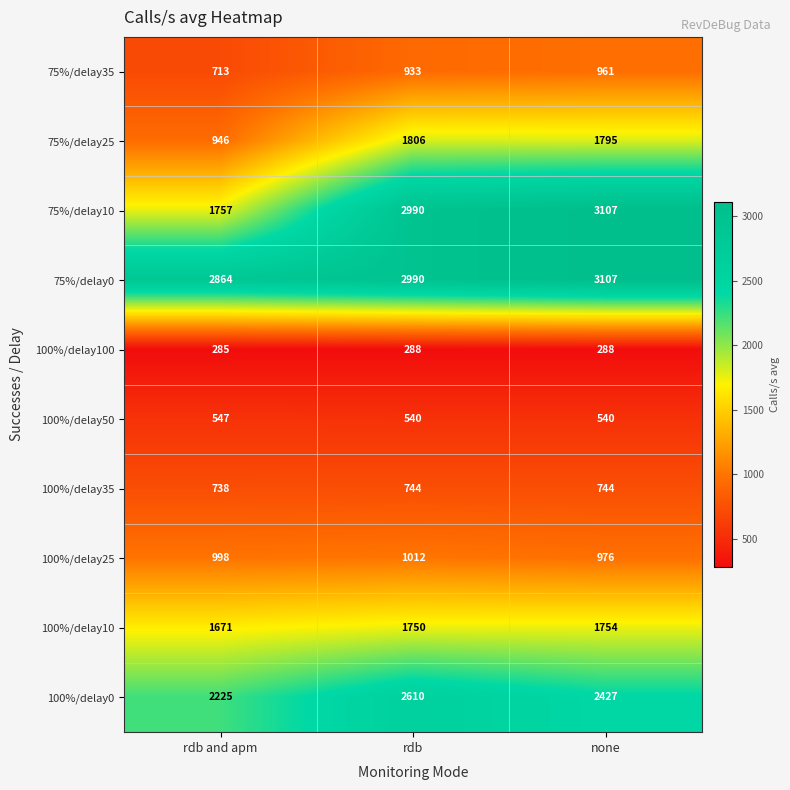

The value of 75%/delay35 at rdb and apm is 713. True or false?

True